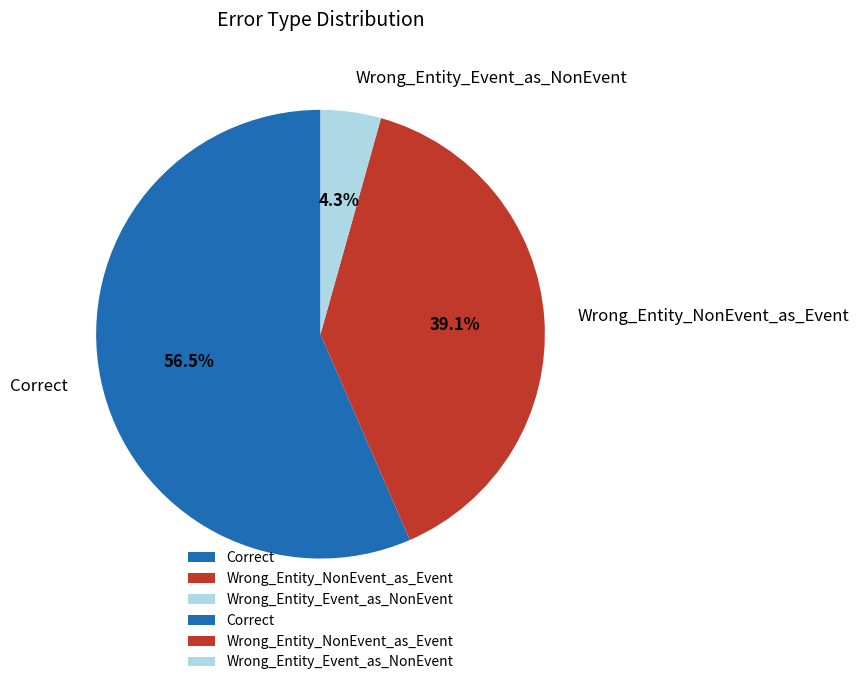

To the nearest percent, what is the average slice percentage?

33%